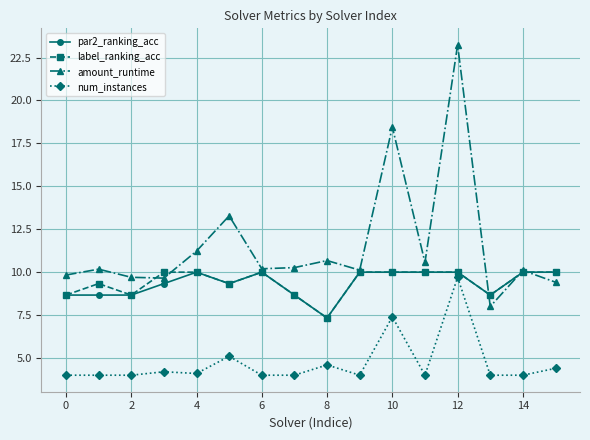

At how many categories does at least one series exceed 13?

3